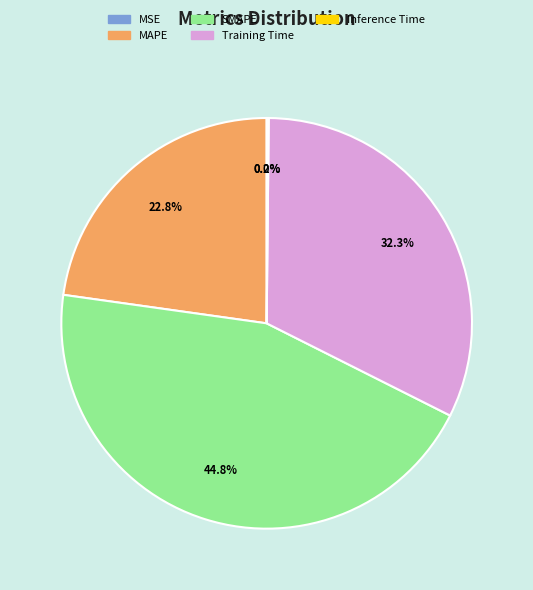

How much of the chart is everything except MAPE?

77.2%